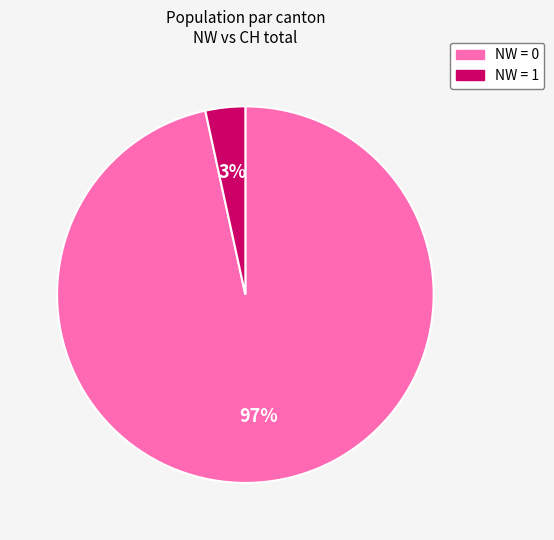

To the nearest percent, what is the average slice percentage?

50%